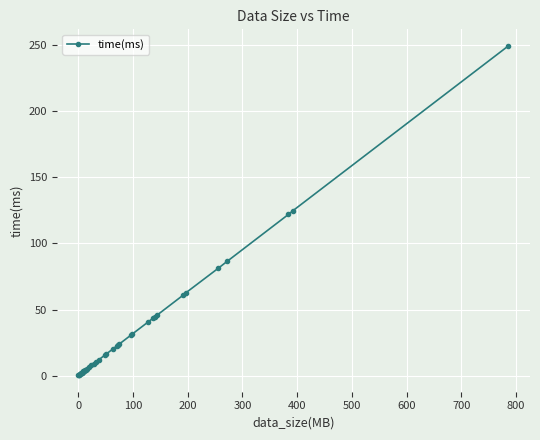

What is the value of the 20th point from the left?

11.8